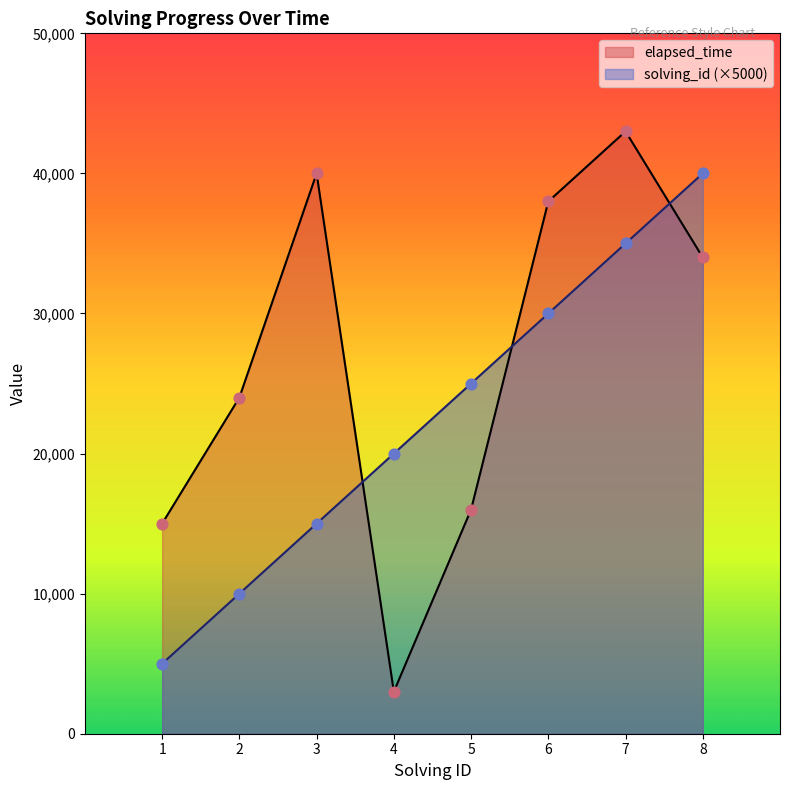

Which series contains the lowest Y value?

elapsed_time